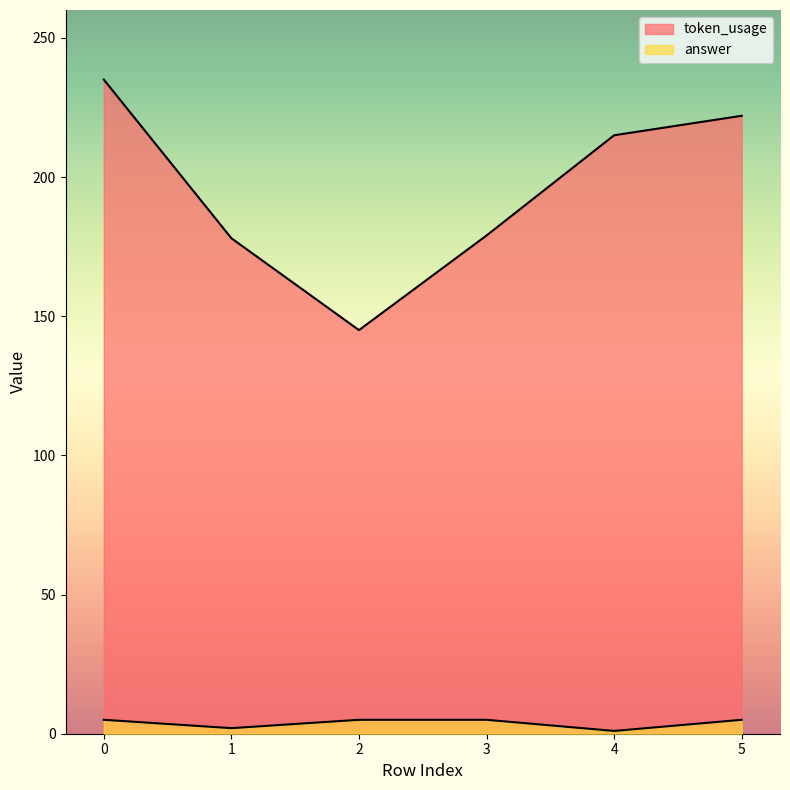

How many interior local valleys does the answer series have?

2